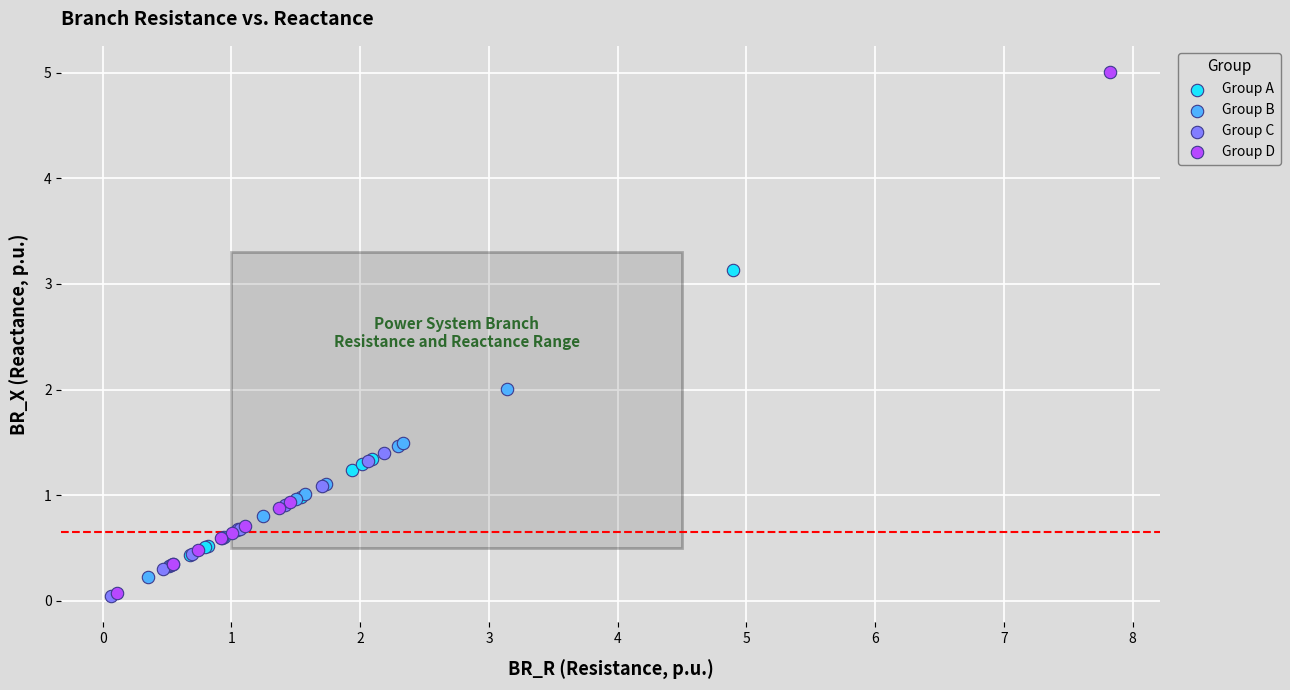

What are all the series names shown in the legend?

Group A, Group B, Group C, Group D